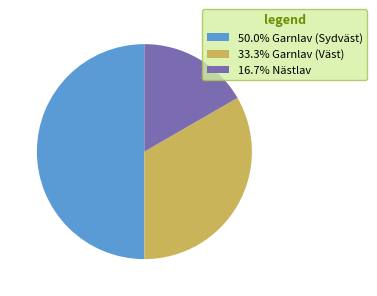

What is the ratio of the value at 33.3% Garnlav (Väst) to the value at 16.7% Nästlav?

2.0